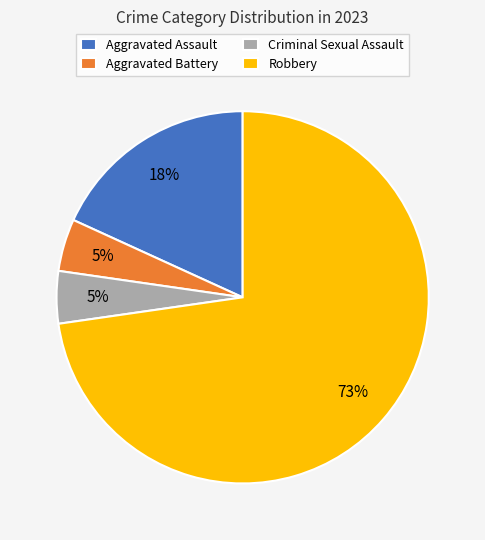

To the nearest percent, what is the average slice percentage?

25%